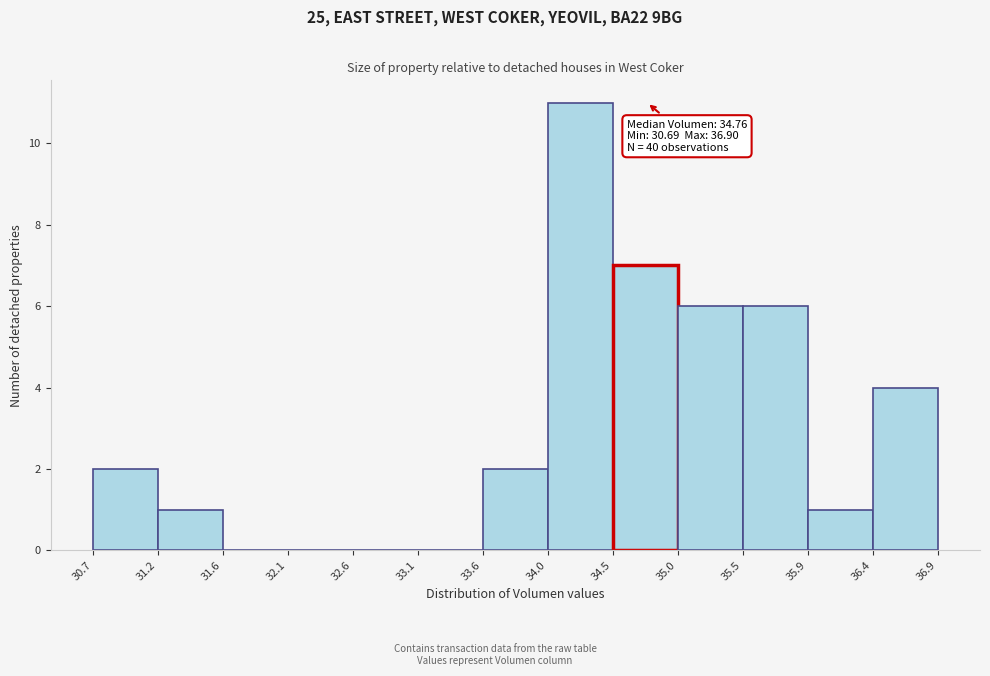

Over which range of the x-axis is the bar tallest?

34.0 to 34.5